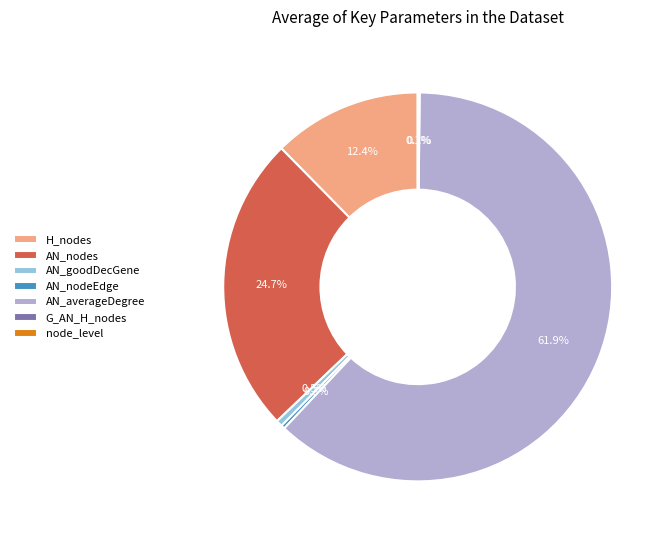

Which slice represents more than half of the pie?

AN_averageDegree